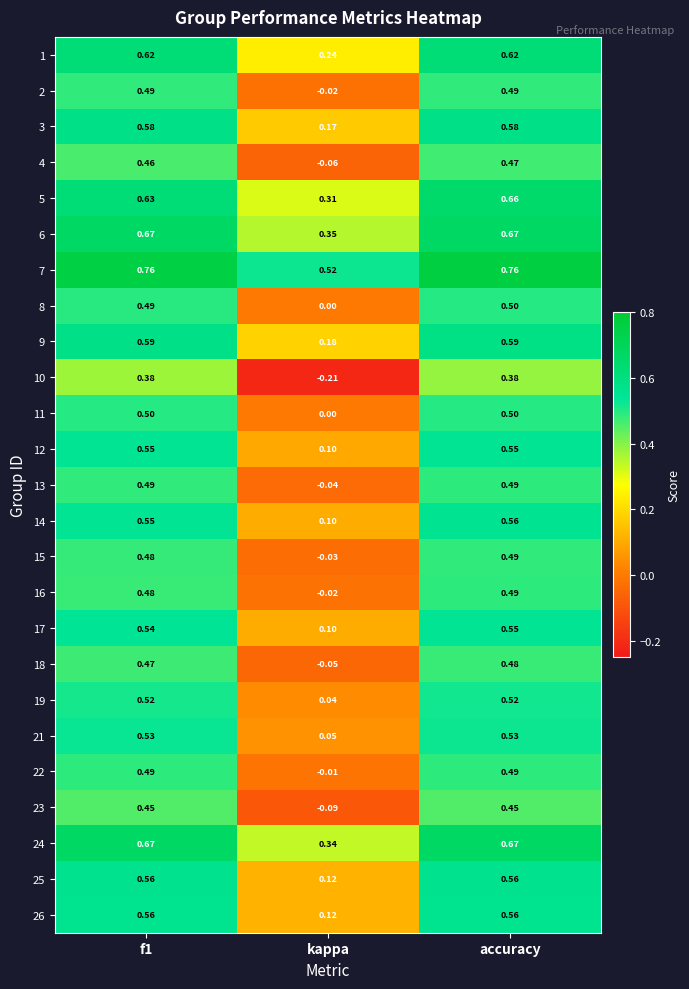

Which category has the lowest value across all series?

kappa